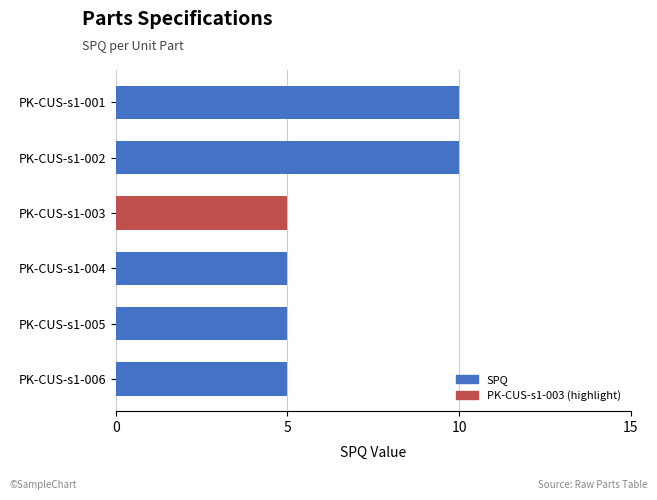

What is the minimum value shown in the chart?

5